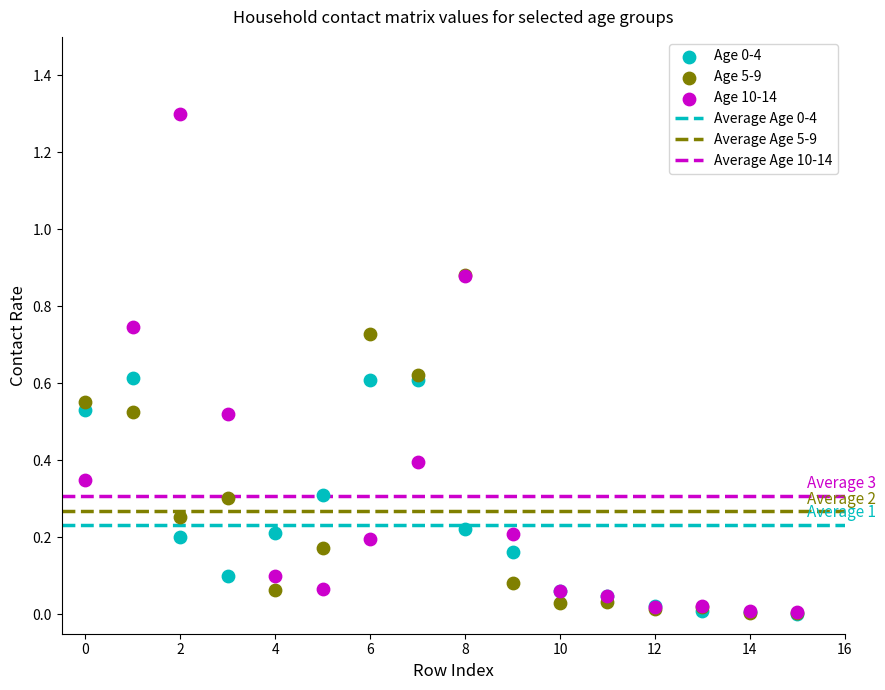

Which series has the widest spread of Y values?

Age 10-14